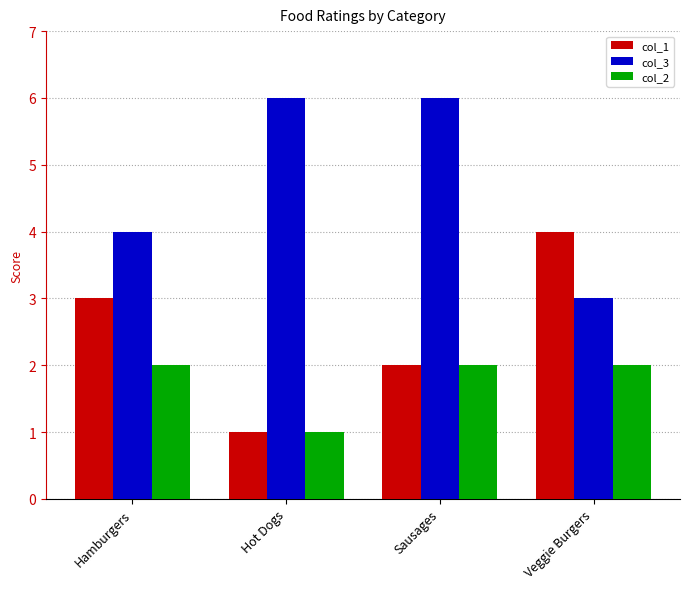

Between Hamburgers and Sausages, which series saw the biggest shift?

col_3